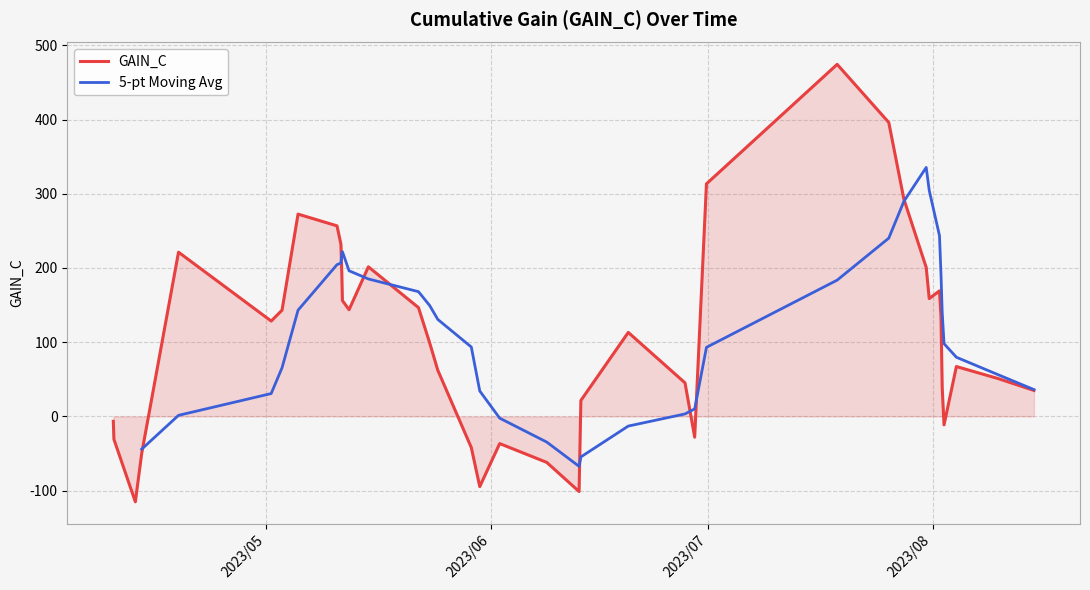

What is the highest value of the GAIN_C series?

474.4